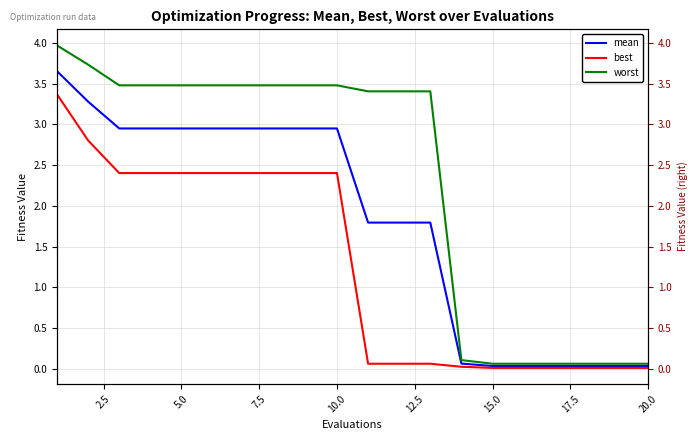

What is the highest value of the mean series?

3.7